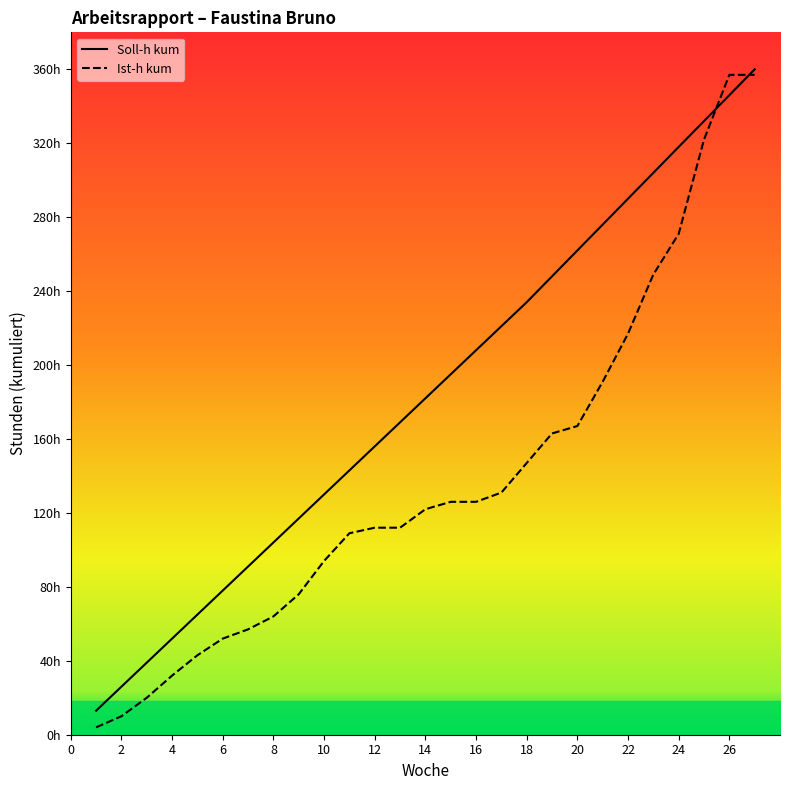

What is the greatest value displayed?

360